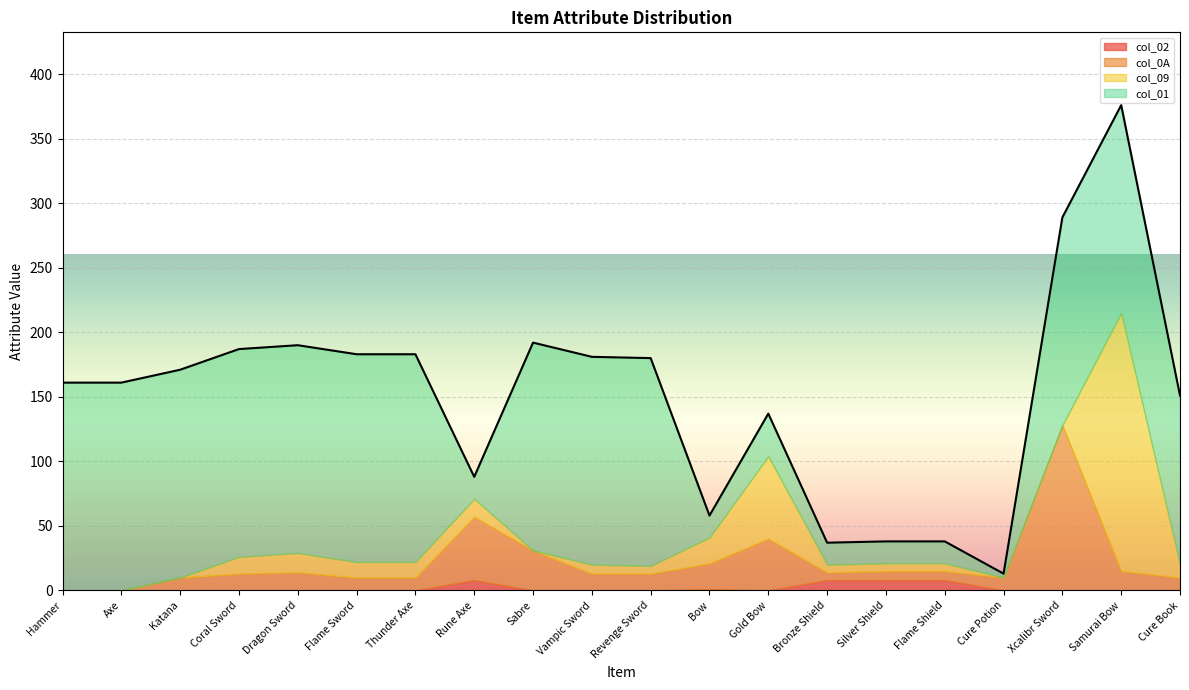

What is the value of the col_0A point at the 11th from the left?

13